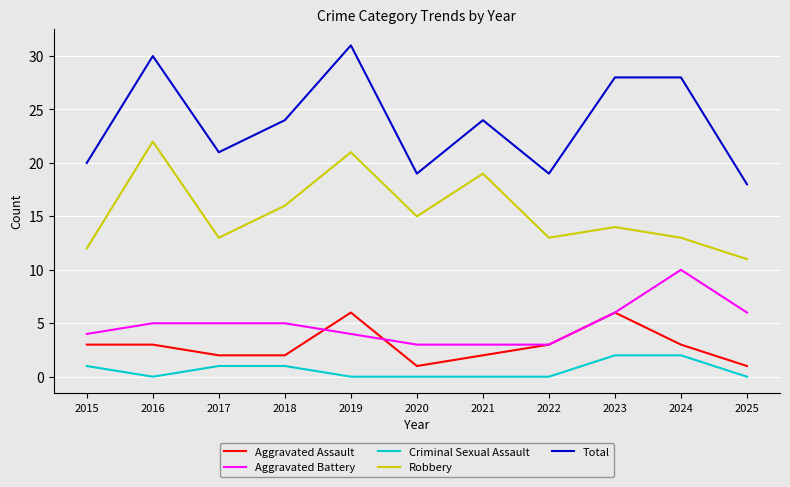

What is the greatest value displayed?

31